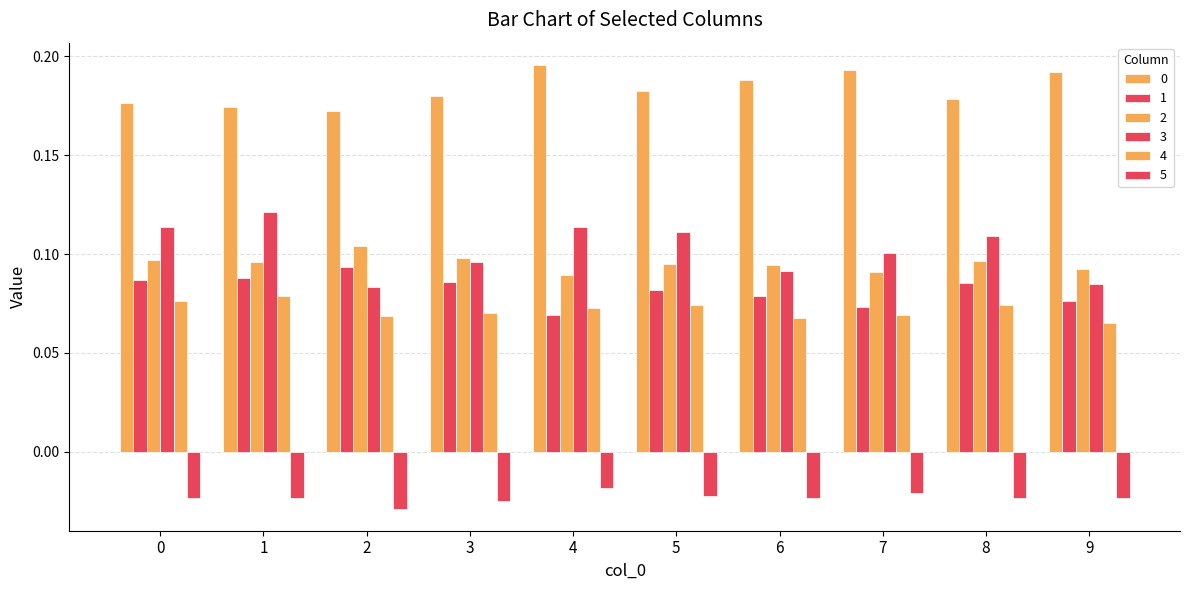

Does the chart contain stacked bars?

No